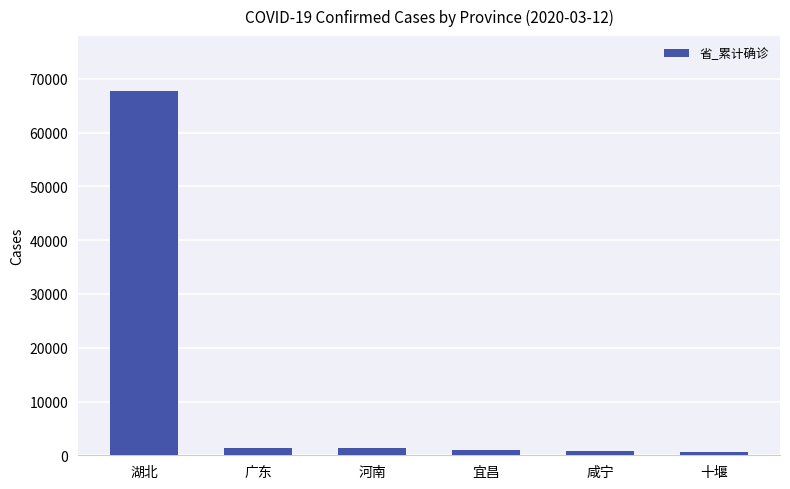

Count the number of categories in the chart.

6